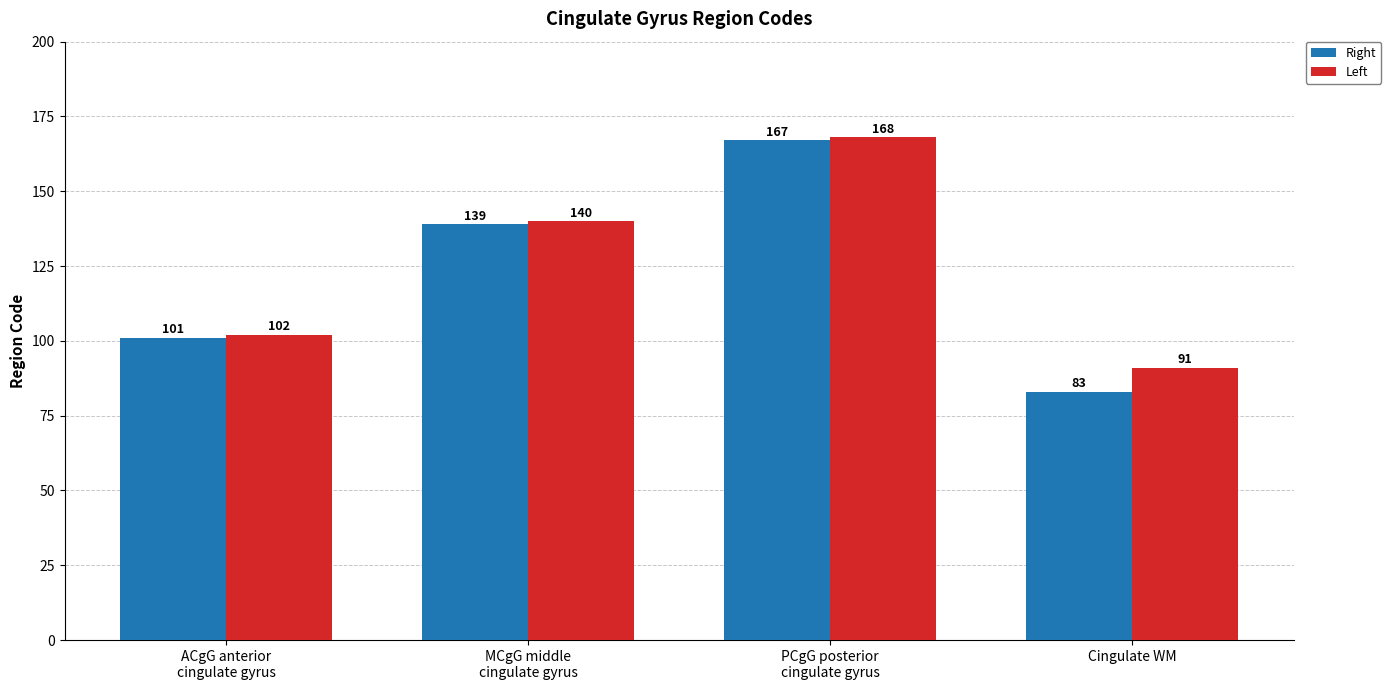

True or false: Right has a value of 46 at MCgG middle
cingulate gyrus.

False